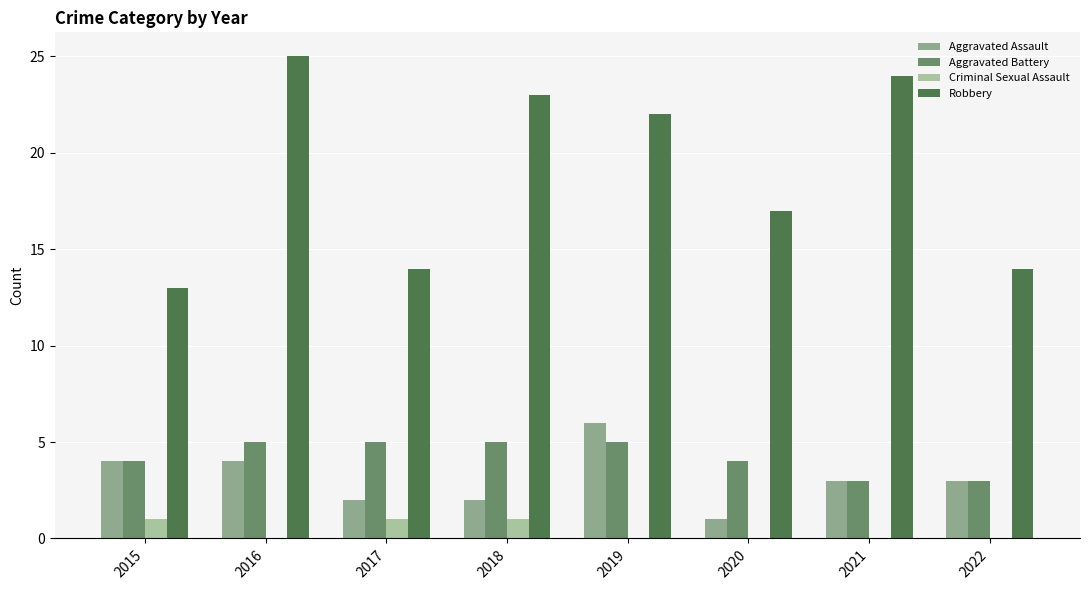

The Robbery series shows 22 at 2019. True or false?

True